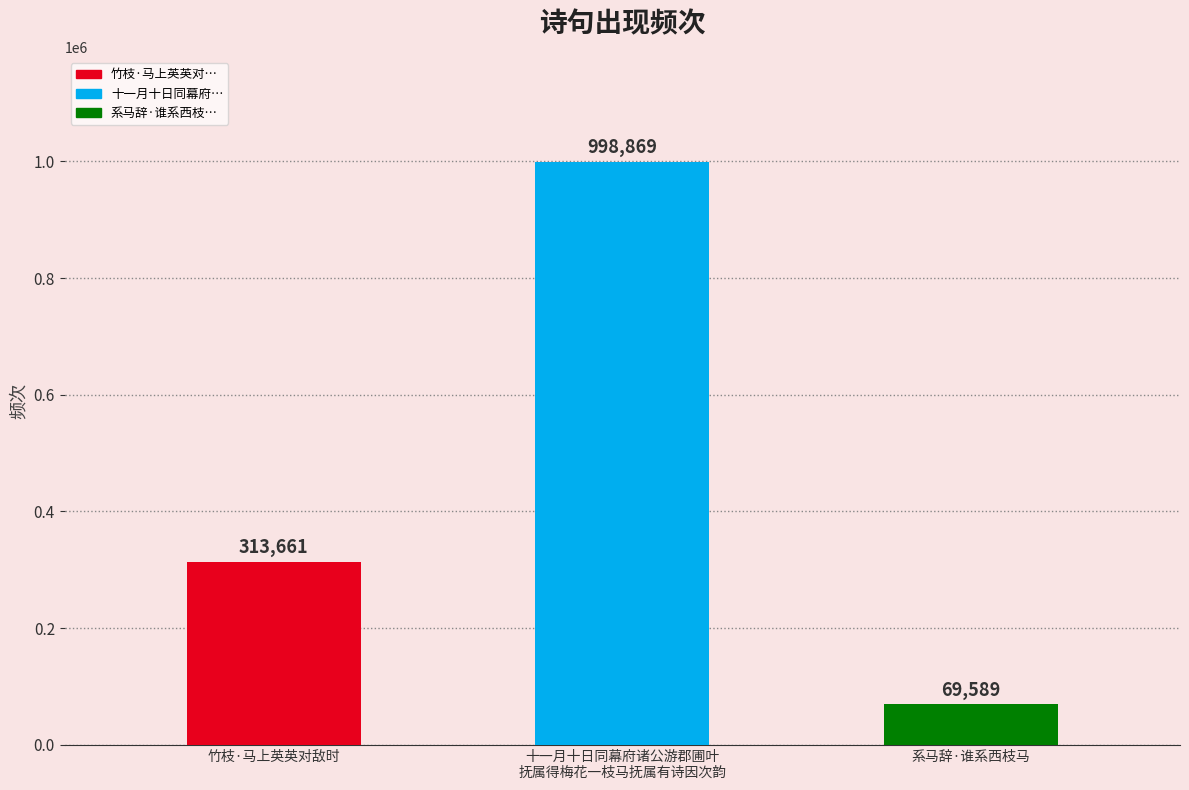

How many distinct data groups are displayed?

1